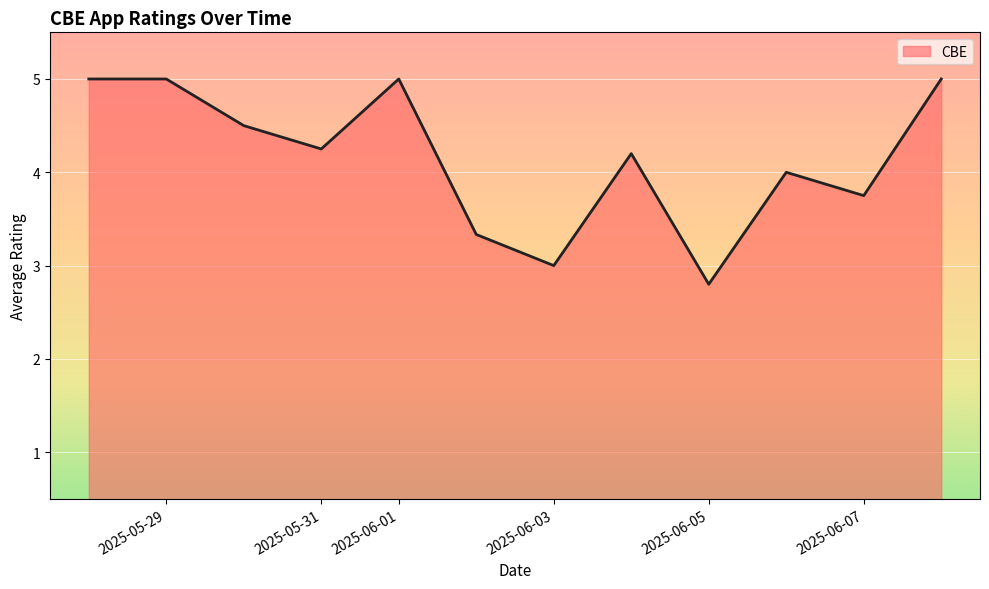

What is the maximum value shown in the chart?

5.0